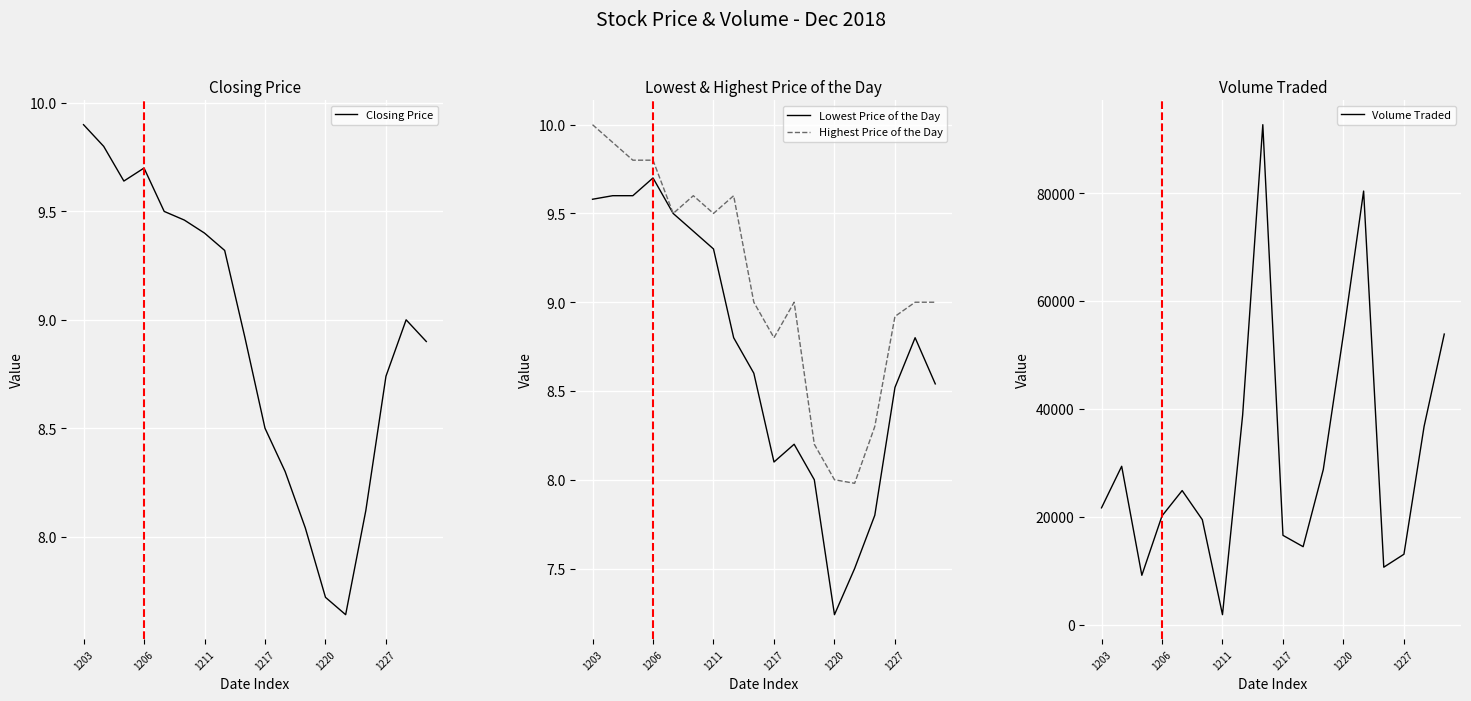

Reading left to right, list all the values displayed in this chart.

Closing Price: 9.9	9.8	9.6	9.7	9.5	9.5	9.4	9.3	8.9	8.5	8.3	8.0	7.7	7.6	8.1	8.7	9.0	8.9
Lowest Price of the Day: 9.6	9.6	9.6	9.7	9.5	9.4	9.3	8.8	8.6	8.1	8.2	8.0	7.2	7.5	7.8	8.5	8.8	8.5
Highest Price of the Day: 10.0	9.9	9.8	9.8	9.5	9.6	9.5	9.6	9.0	8.8	9.0	8.2	8.0	8.0	8.3	8.9	9.0	9.0
Volume Traded: 21700.0	29400.0	9200.0	20200.0	24900.0	19500.0	1900.0	38900.0	92700.0	16600.0	14500.0	28800.0	53900.0	80400.0	10700.0	13100.0	36800.0	53900.0